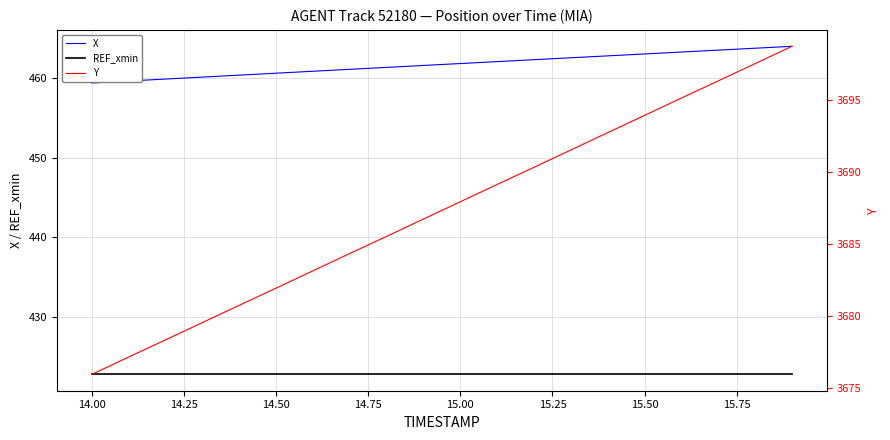

What is the minimum value for REF_xmin?

422.8